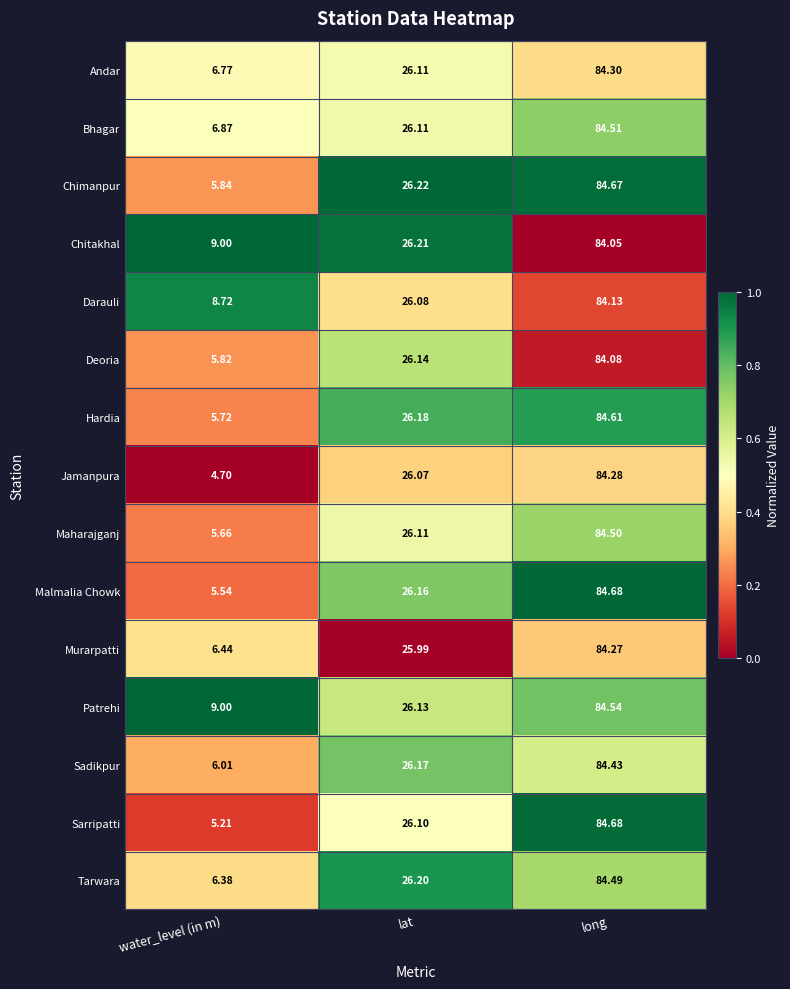

Rank the categories by Patrehi value from lowest to highest.

water_level (in m), lat, long